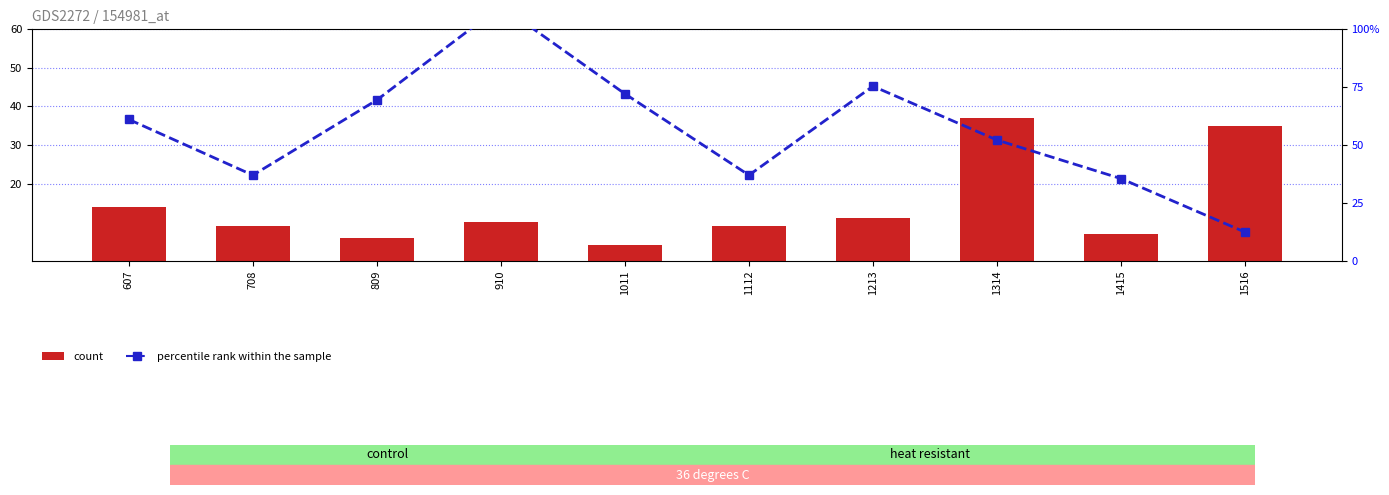

What is the value of the col_22 (percentile rank within the sample) bar at the 2nd from the left?

37.0